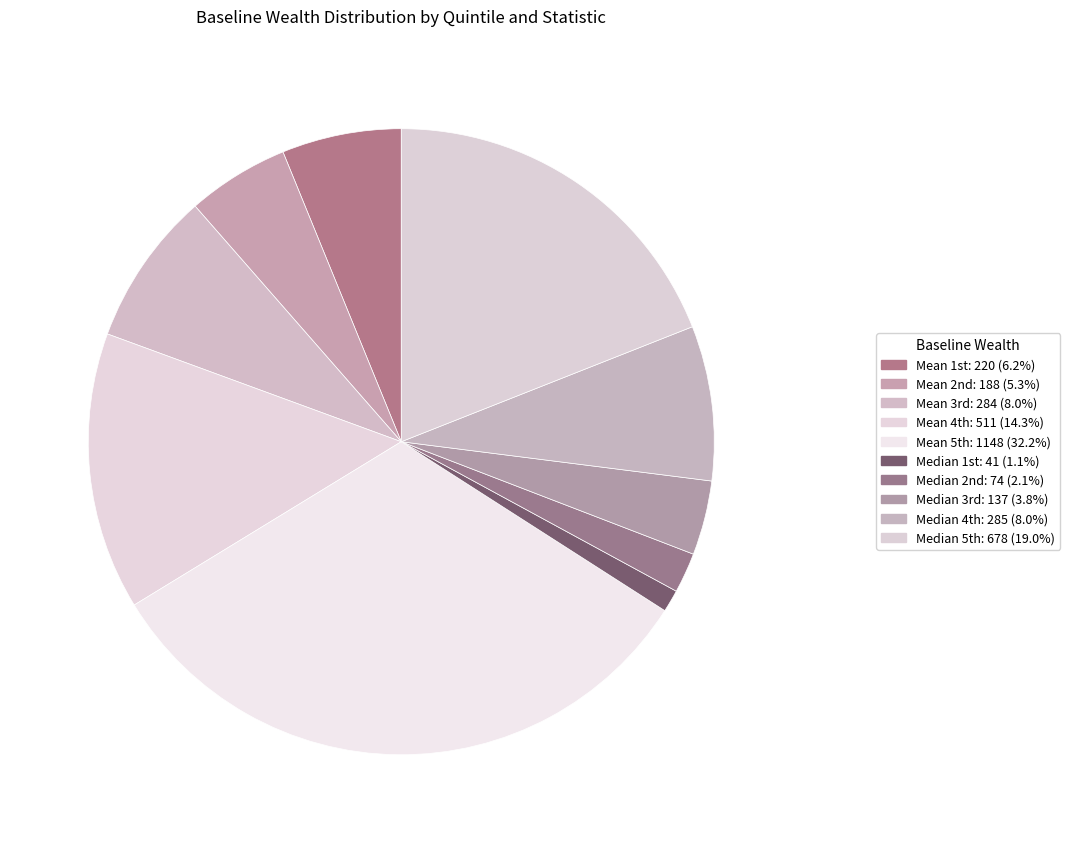

Is there any slice that represents more than half of the pie?

No